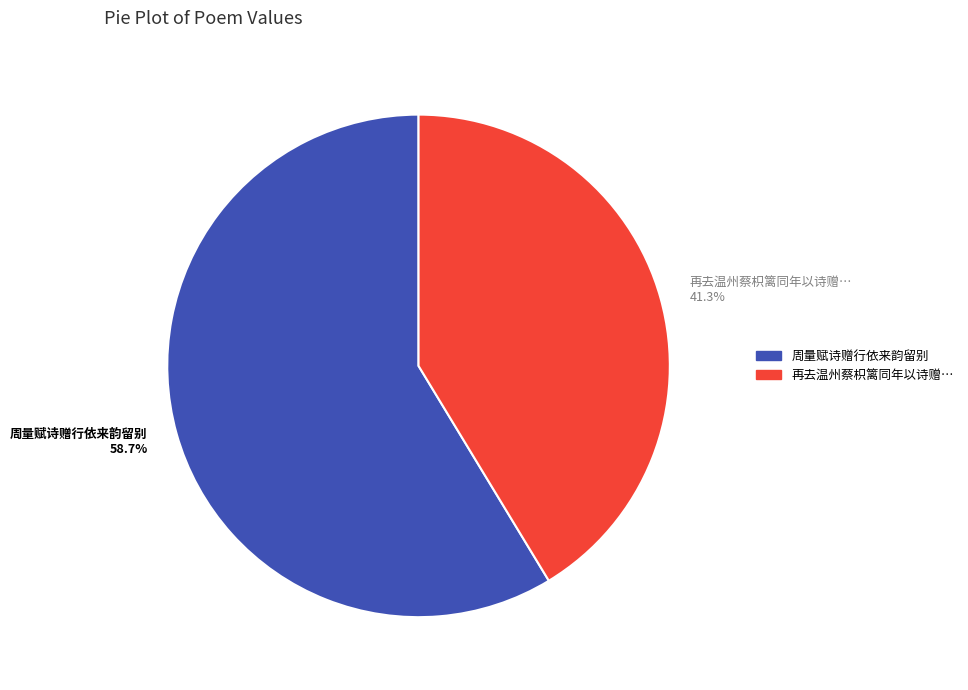

Is there a majority slice in this chart?

Yes